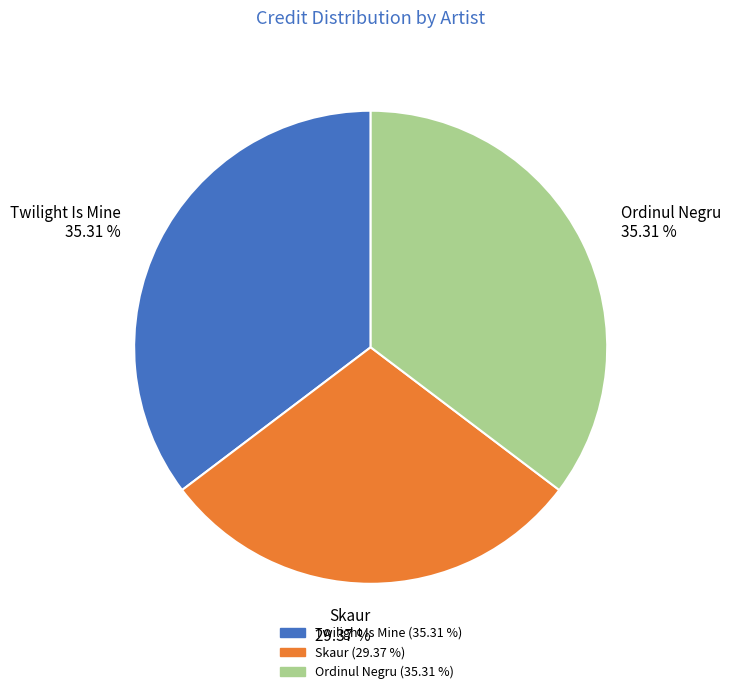

What is the ratio of the value at Skaur 29.37 % to the value at Twilight Is Mine 35.31 %?

0.8